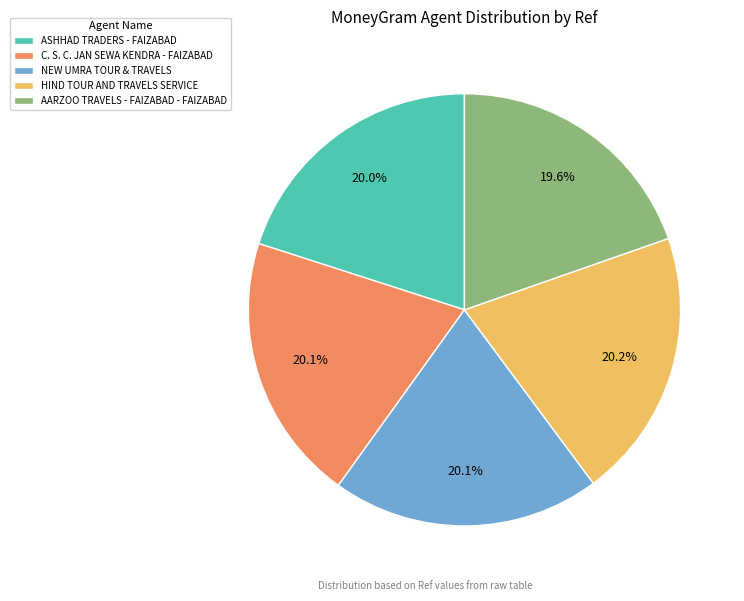

Is there any slice that represents more than half of the pie?

No